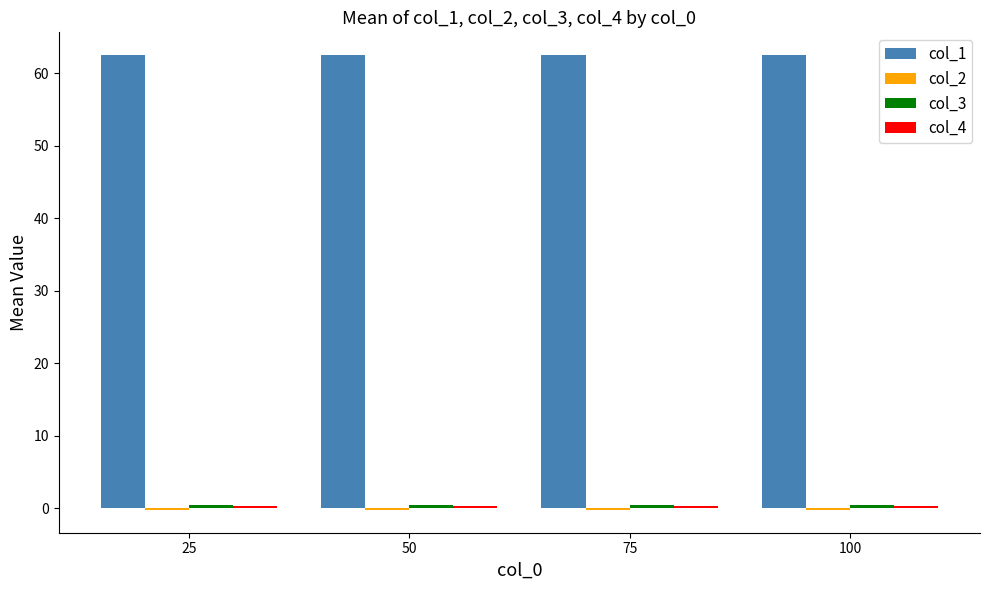

Are the bars horizontal?

No